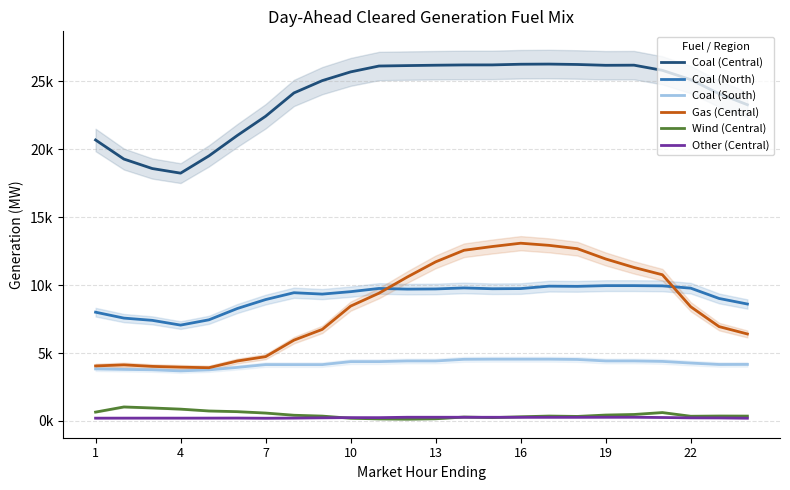

True or false: Coal (Central) and Other (Central) intersect in this chart.

False